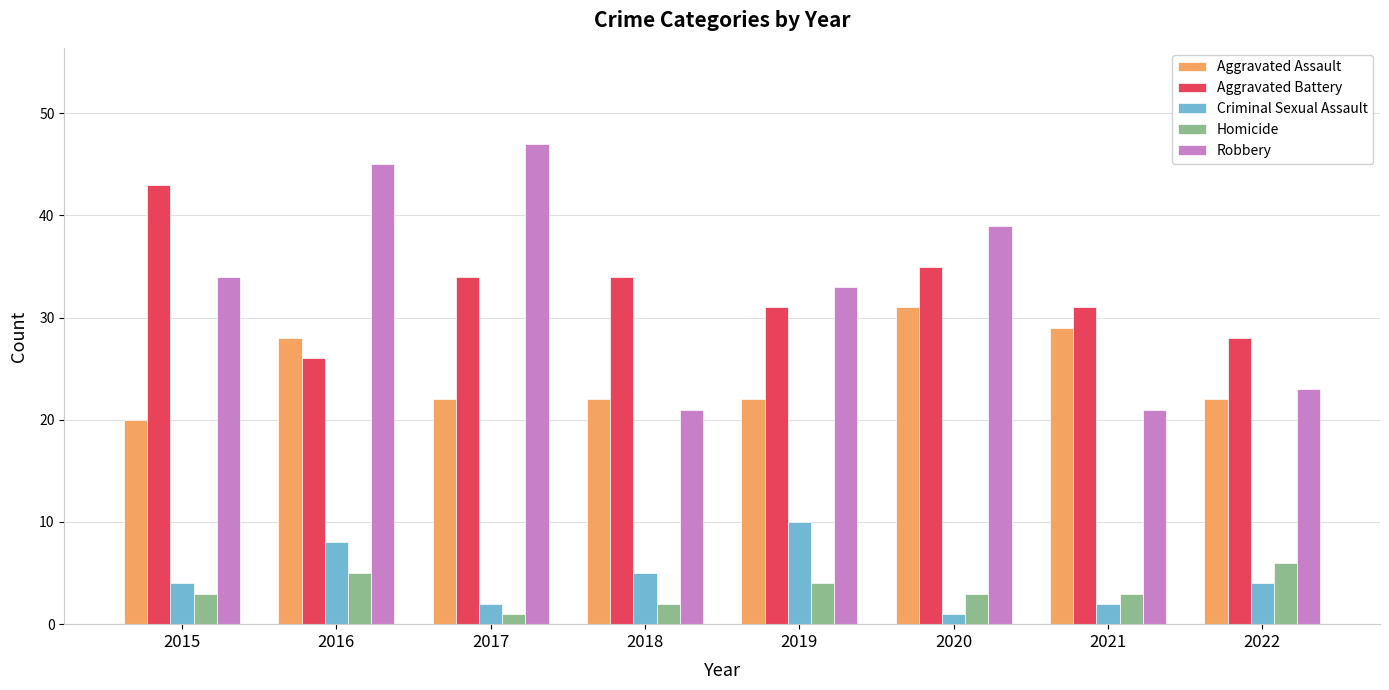

How many bars are there in each group?

5